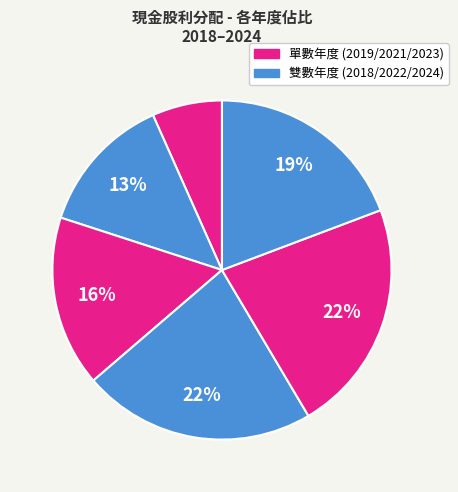

How many slices are in this pie chart?

6